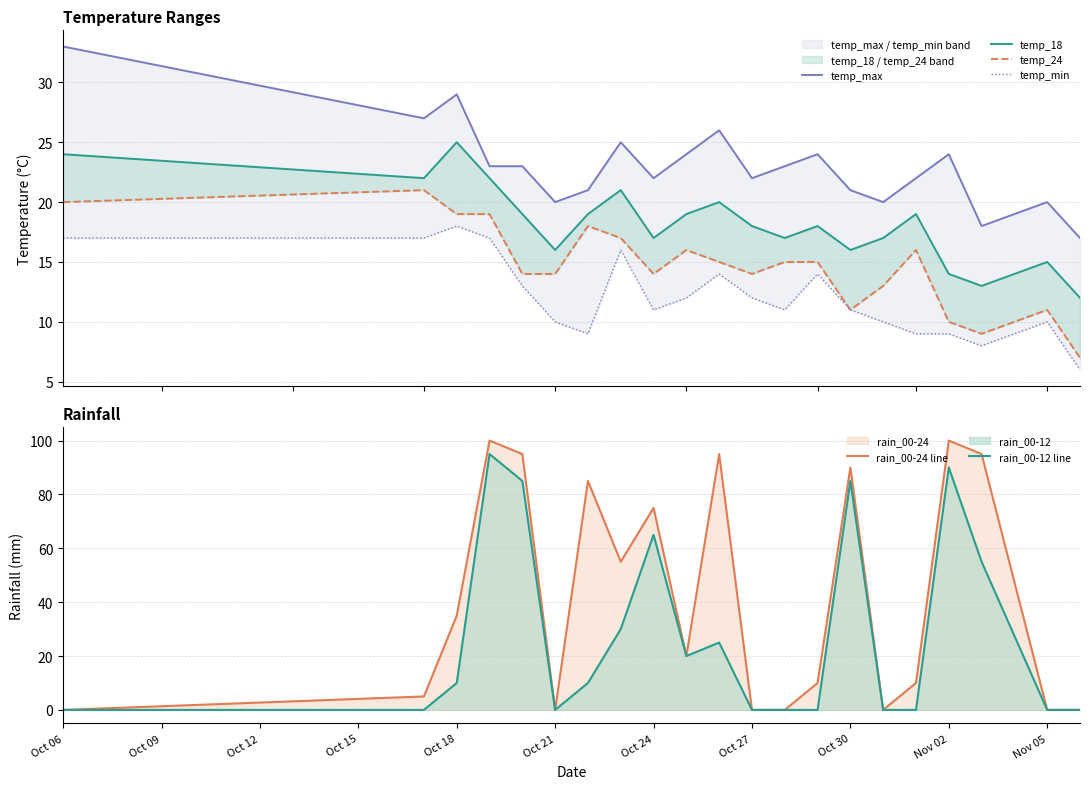

What is the value of the temp_max point at the 18th from the left?

24